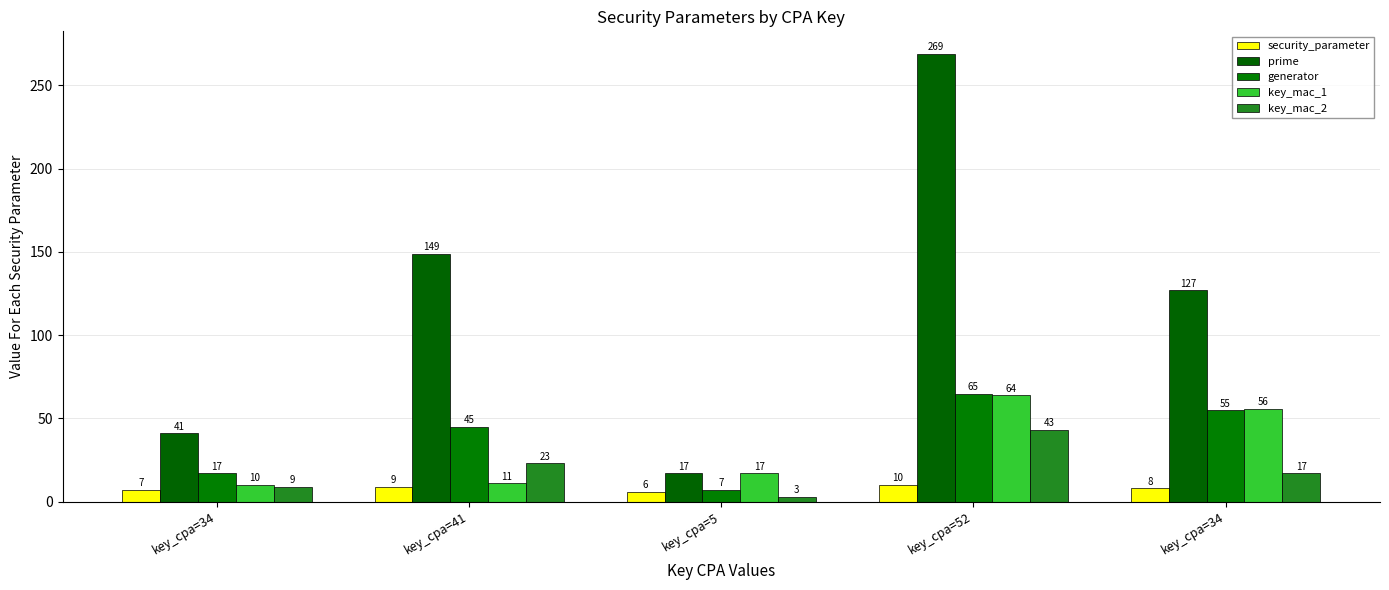

Which series has the largest range (max minus min)?

prime